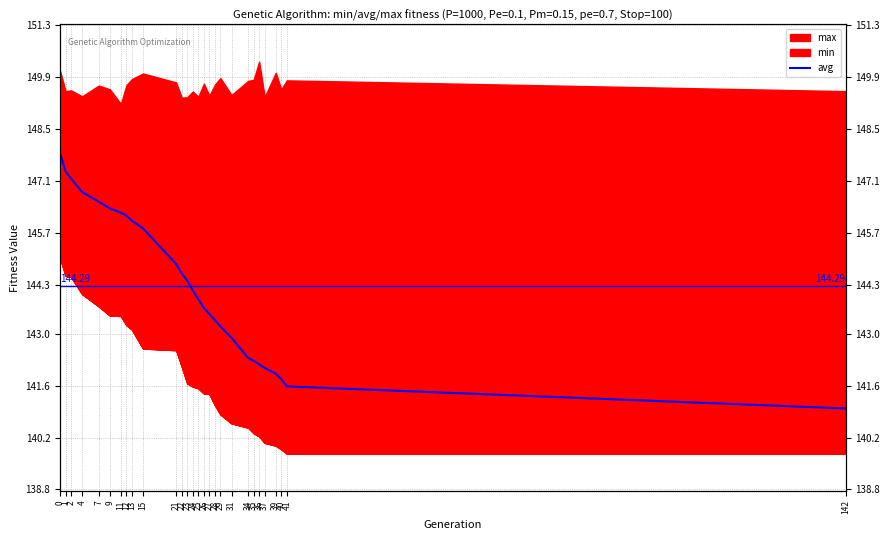

What is the average value?

144.3